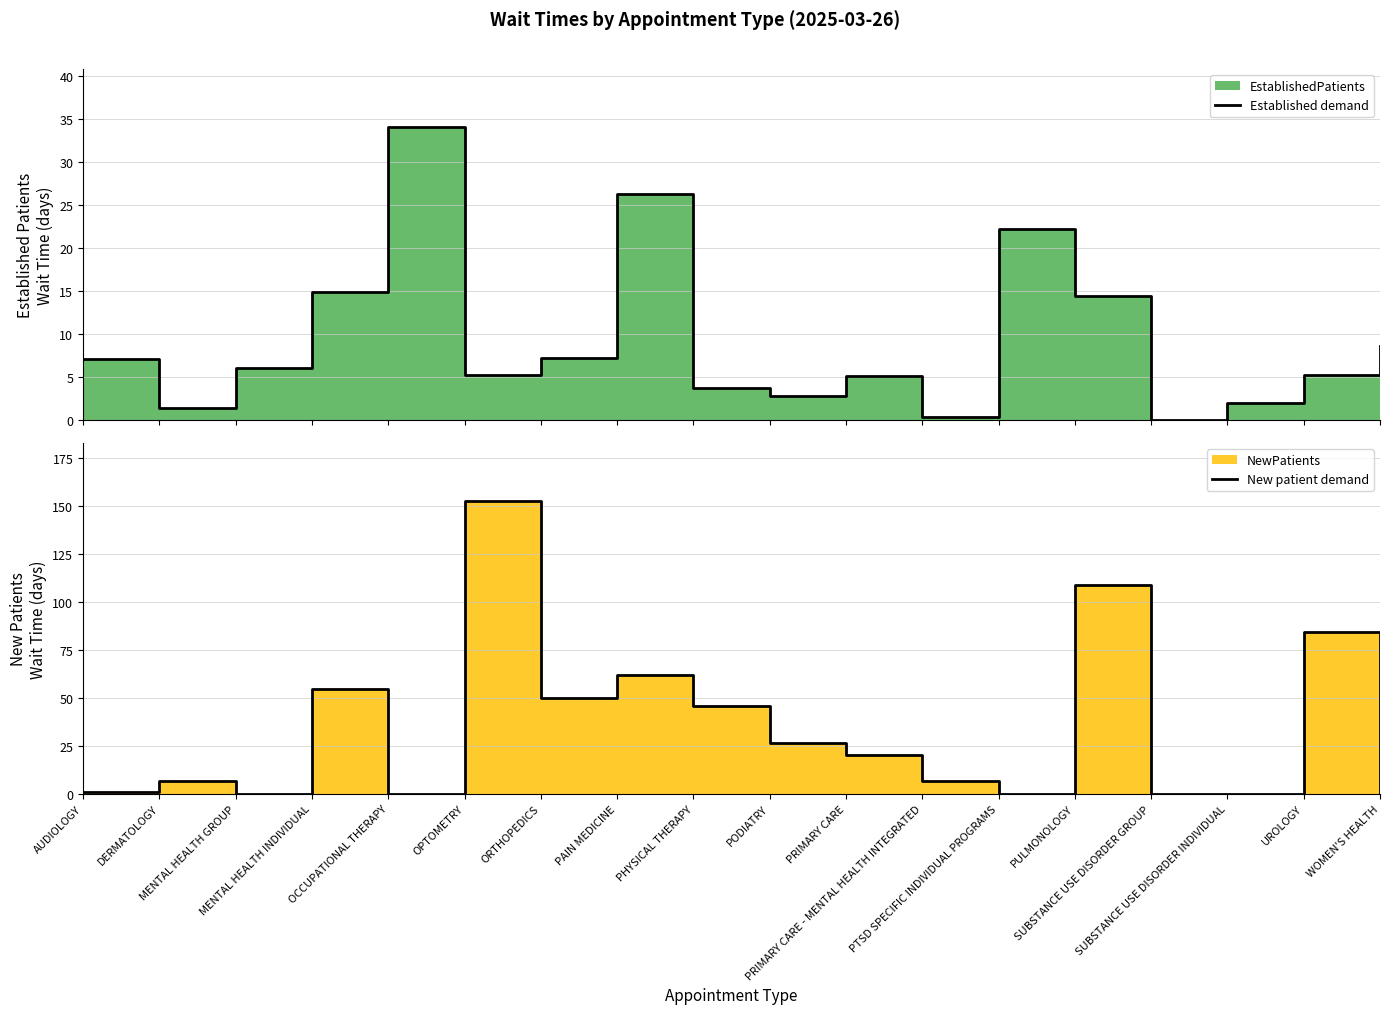

How many interior local peaks does the Established demand series have?

4